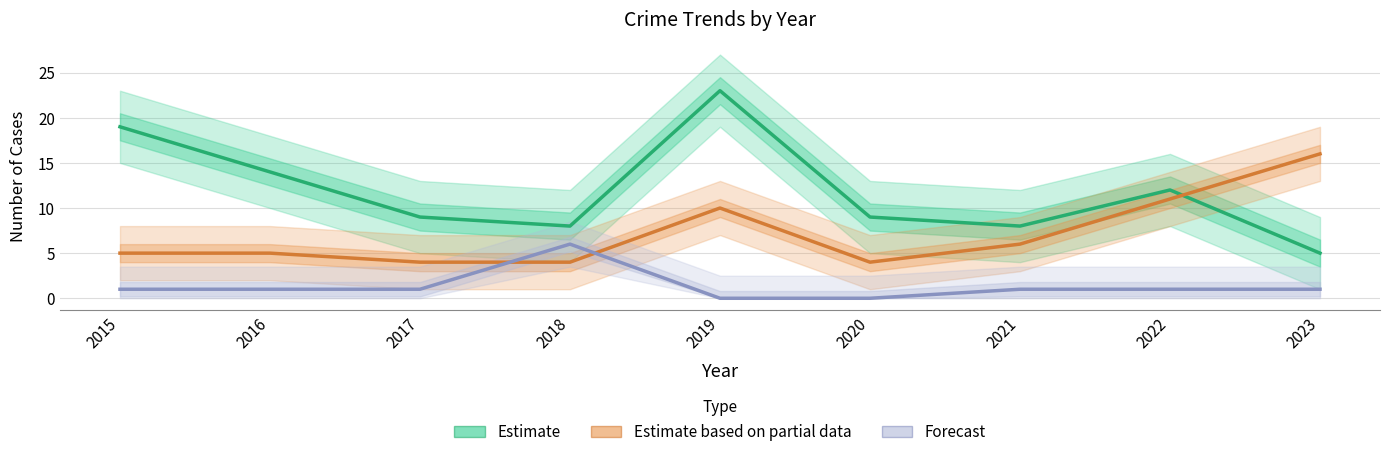

At 2018, list the series in order from largest to smallest.

Estimate, Forecast, Estimate based on partial data